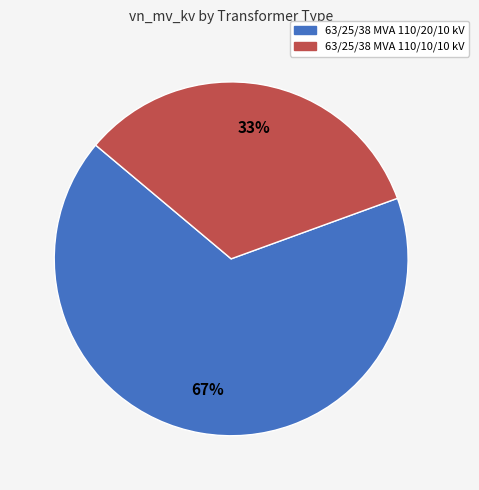

True or false: 63/25/38 MVA 110/20/10 kV accounts for 67% of the total.

True